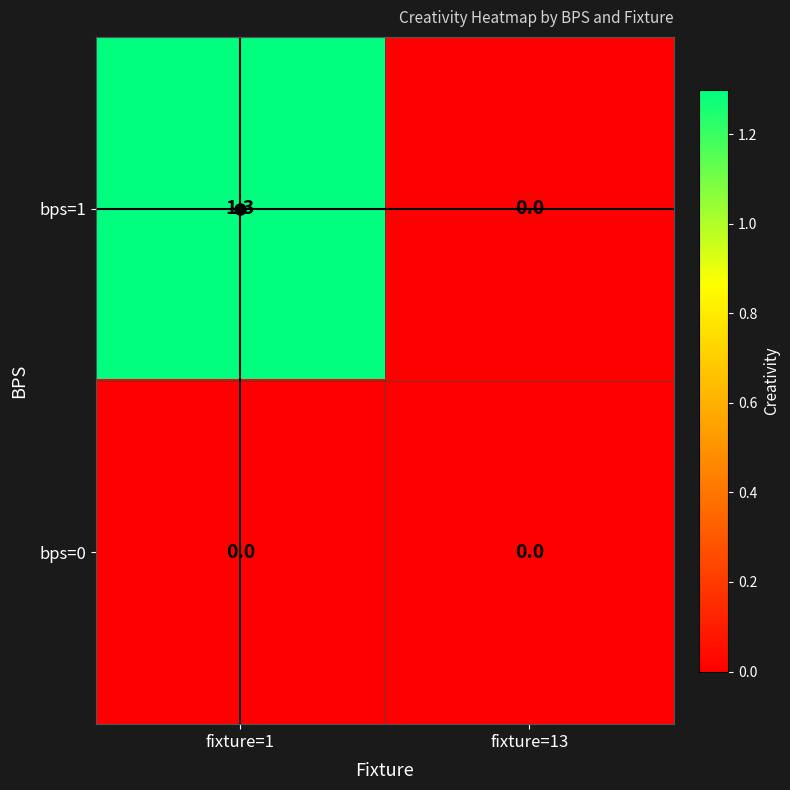

What value does the bps=1 series have at fixture=1?

1.3